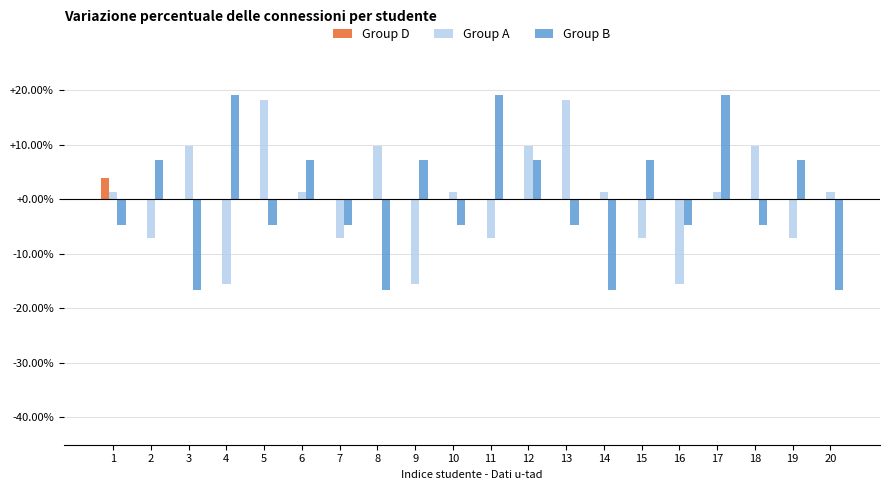

Which category has the highest value in the Group D series?

1